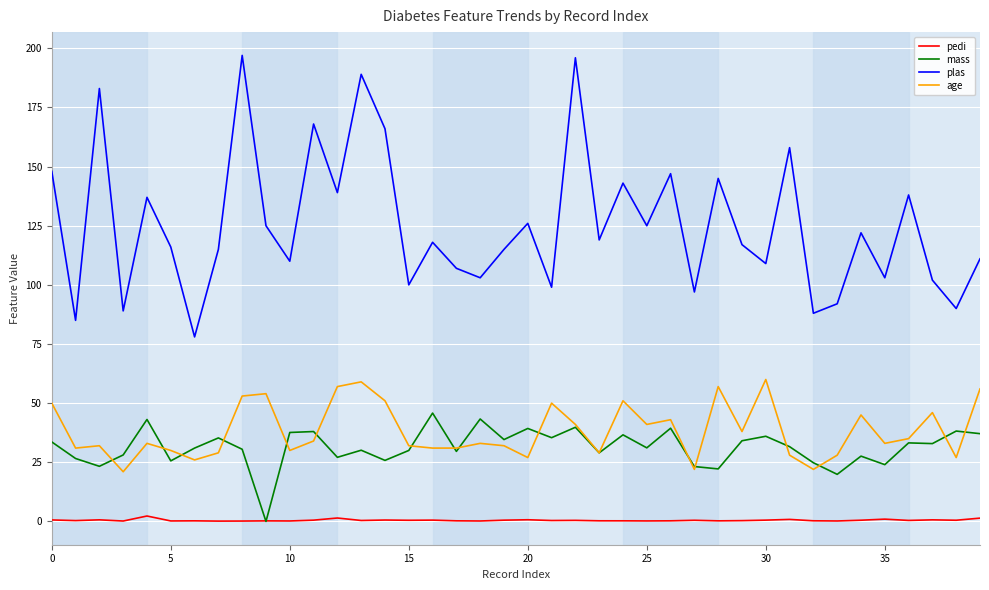

What is the maximum value shown in the chart?

197.0